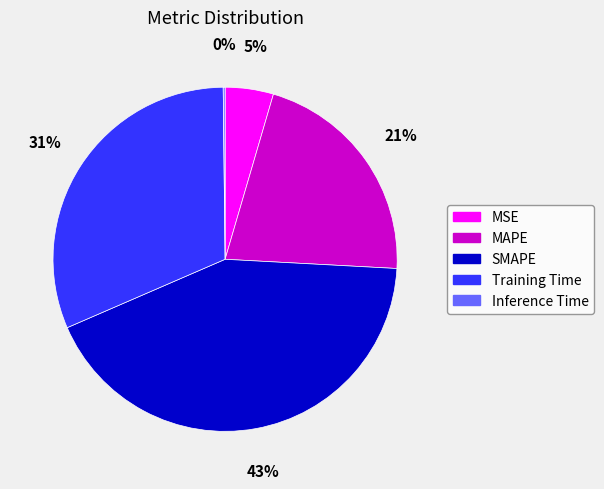

Combined, do MAPE and MSE account for over 50%?

No